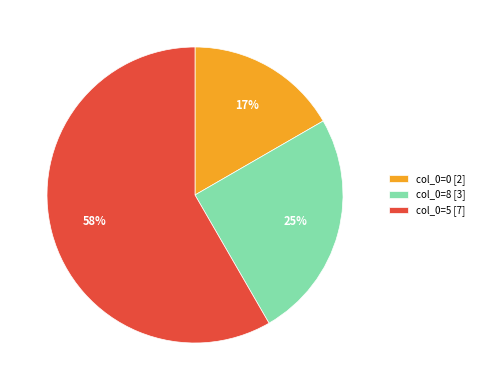

To the nearest percent, what is the average slice percentage?

33%